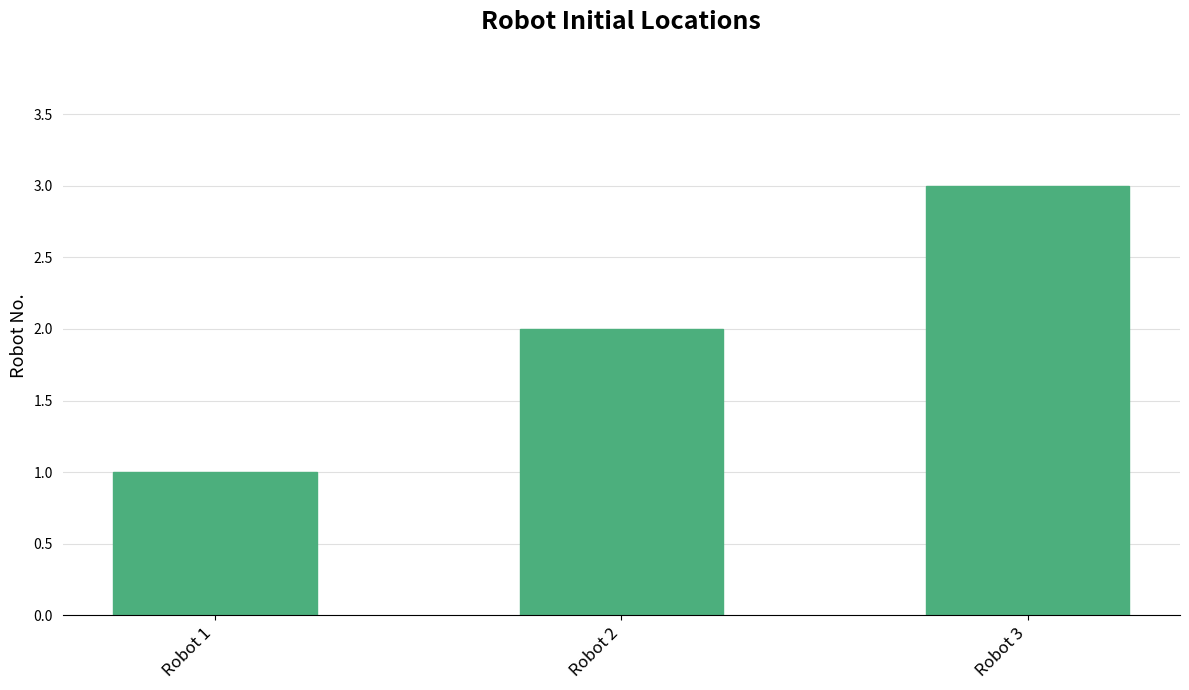

Does the chart contain stacked bars?

No